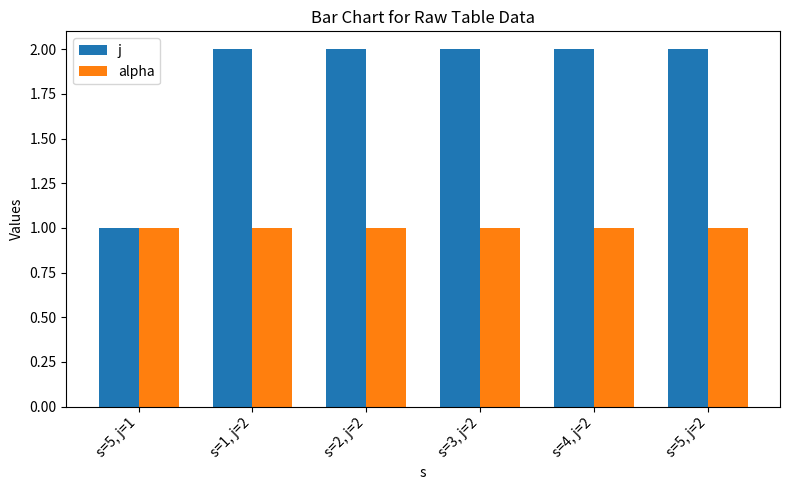

What is the maximum value shown in the chart?

2